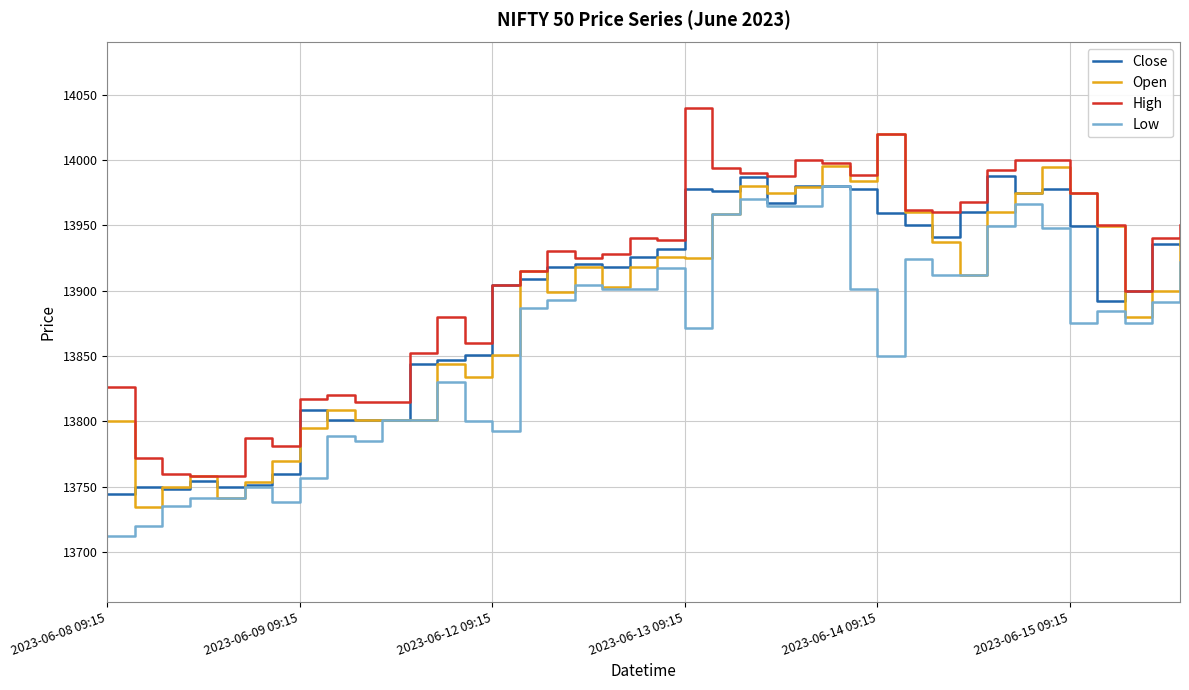

Which series has the largest total across all categories?

High